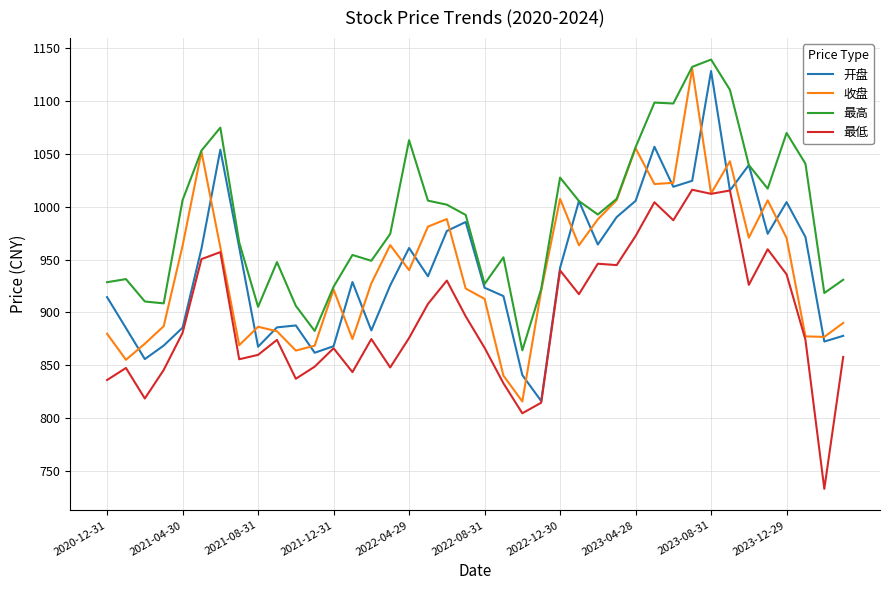

What is the smallest value displayed?

733.1